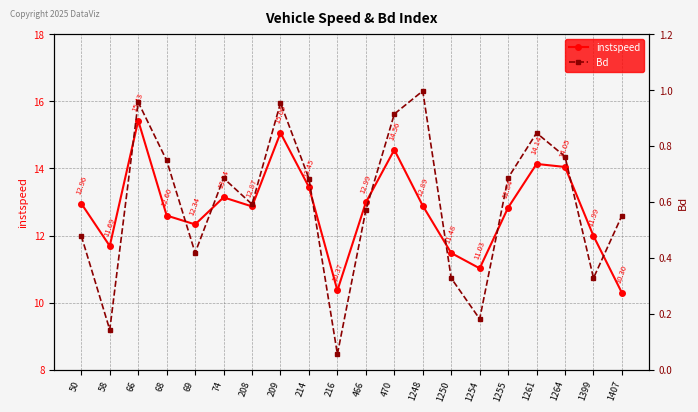

Reading left to right, what are all the values shown in this chart?

instspeed: 13.0	11.7	15.4	12.6	12.3	13.1	12.9	15.1	13.4	10.4	13.0	14.6	12.9	11.5	11.0	12.8	14.1	14.0	12.0	10.3
Bd: 0.5	0.1	1.0	0.7	0.4	0.7	0.6	1.0	0.7	0.1	0.6	0.9	1.0	0.3	0.2	0.7	0.8	0.8	0.3	0.6